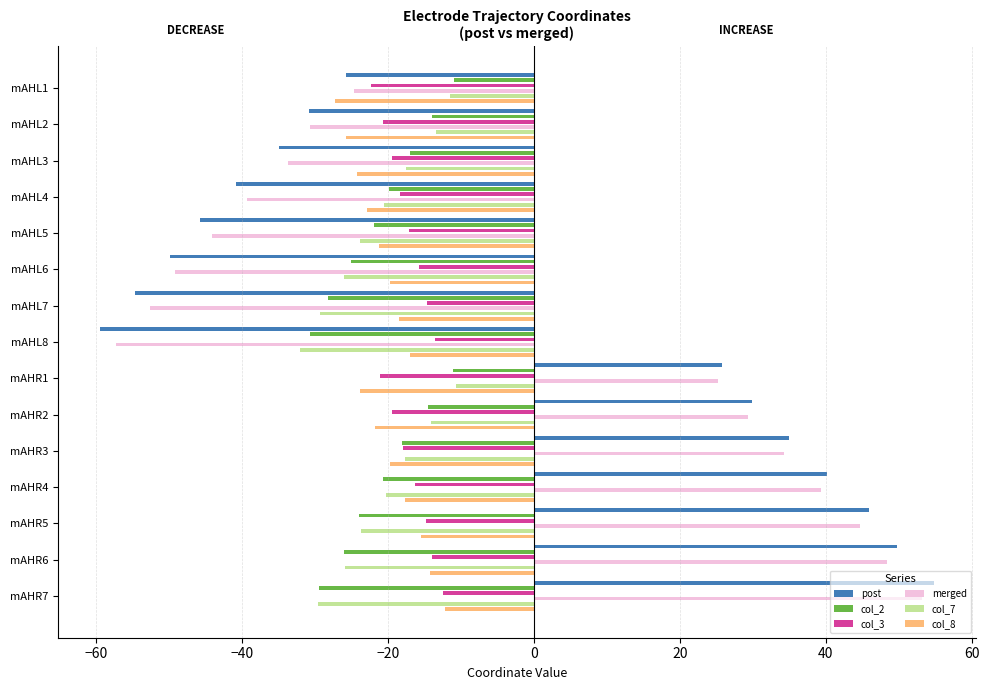

Which series has the largest range (max minus min)?

post